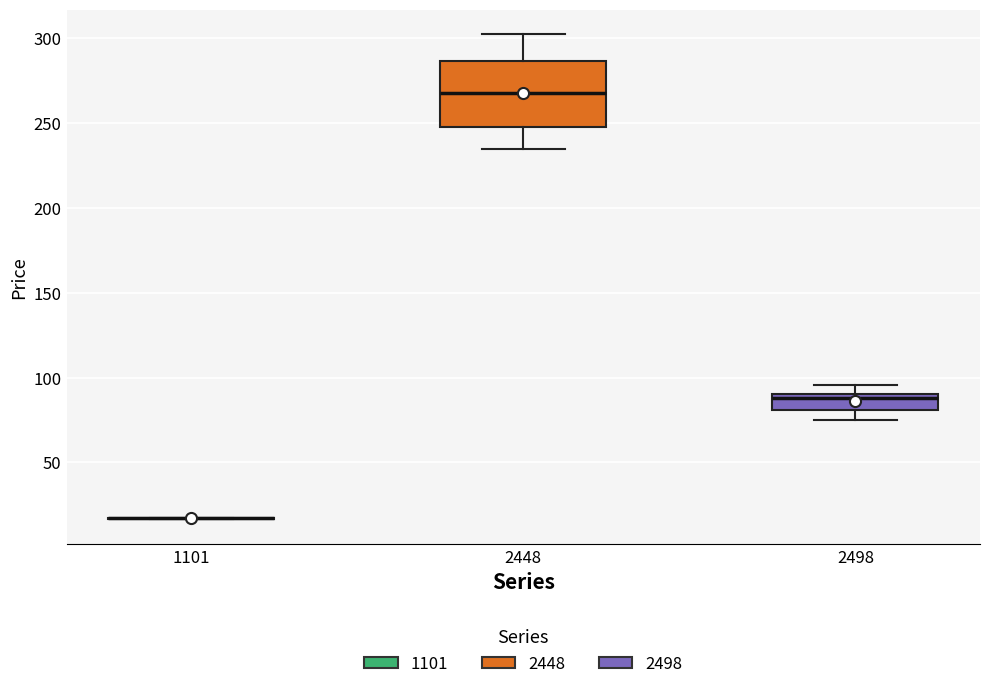

Which box is the tallest, from its lower edge to its upper edge?

2448